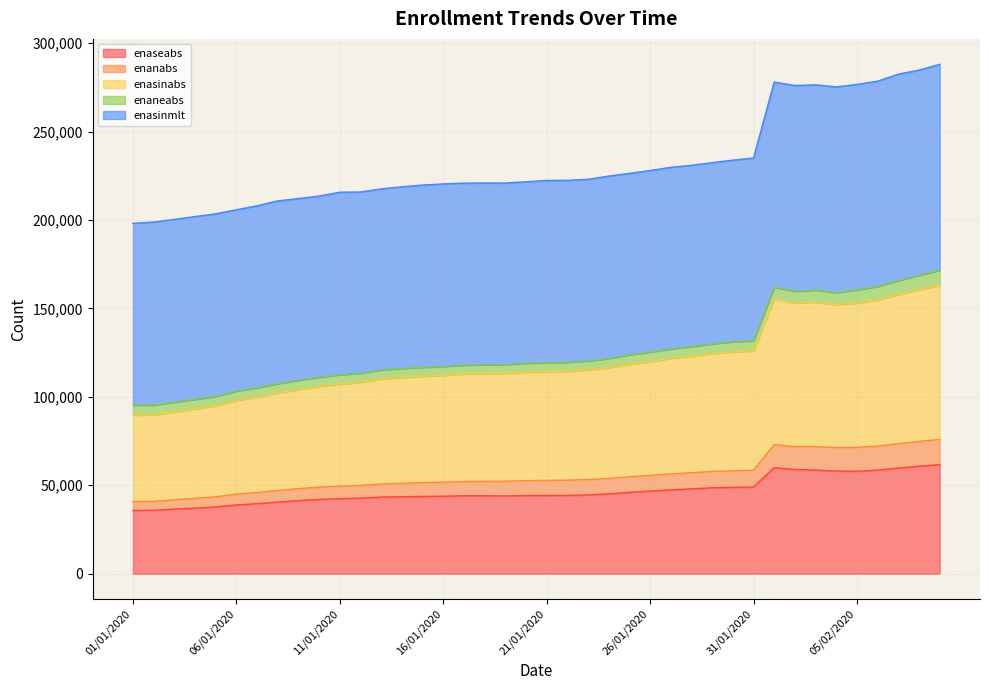

What are all the series names shown in the legend?

enaseabs, enanabs, enasinabs, enaneabs, enasinmlt